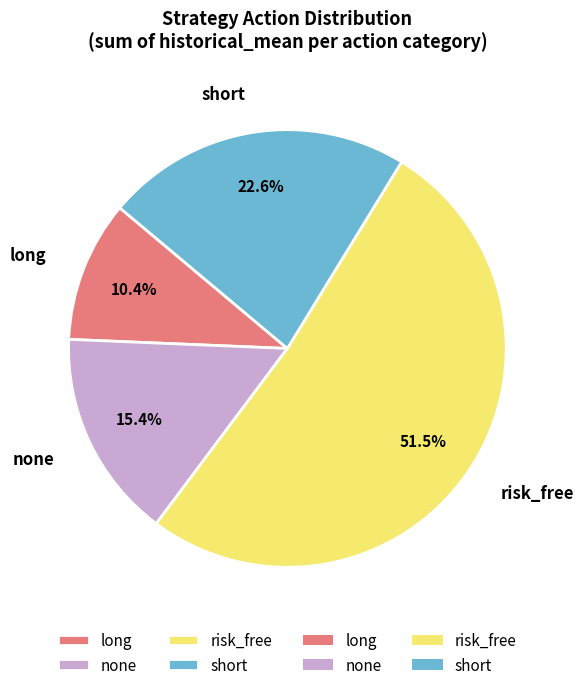

Between short and risk_free, which is larger?

risk_free